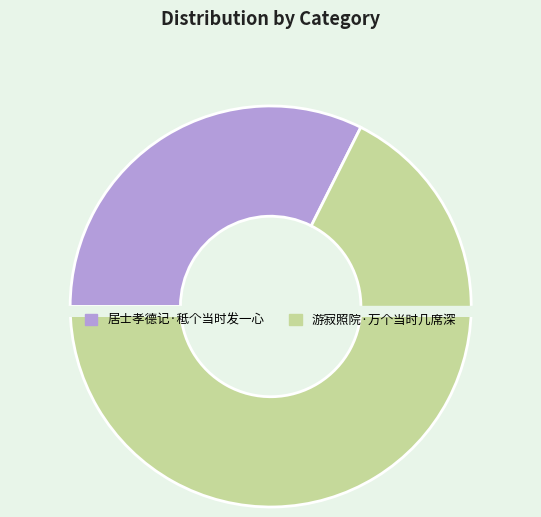

What is the change in value from 居士孝德记·秪个当时发一心 to 游寂照院·万个当时几席深?

+99374